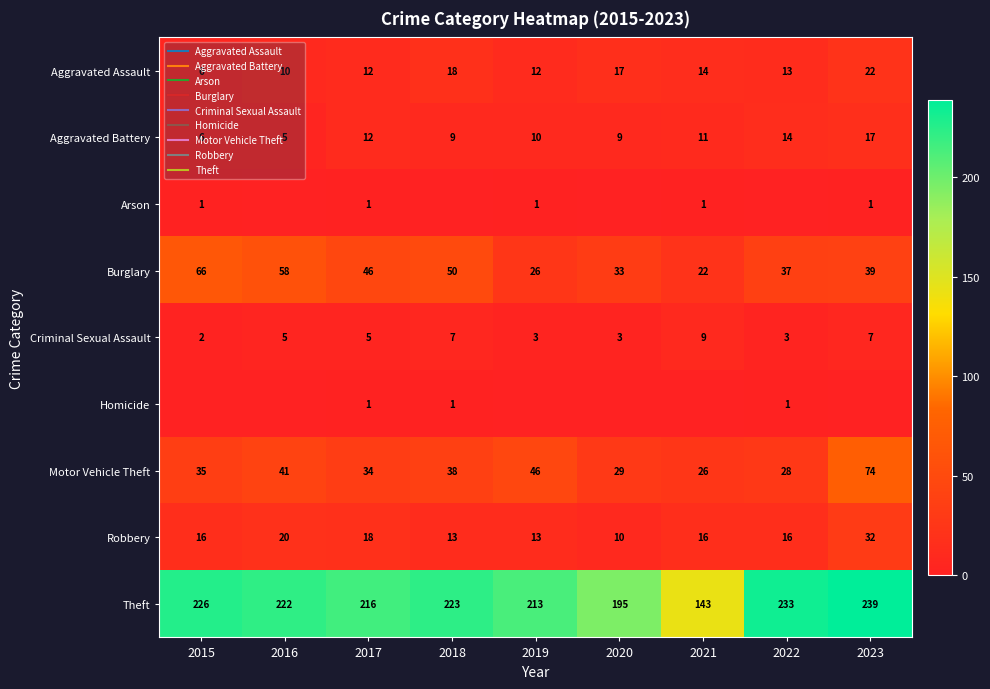

Which series has the largest range (max minus min)?

Theft